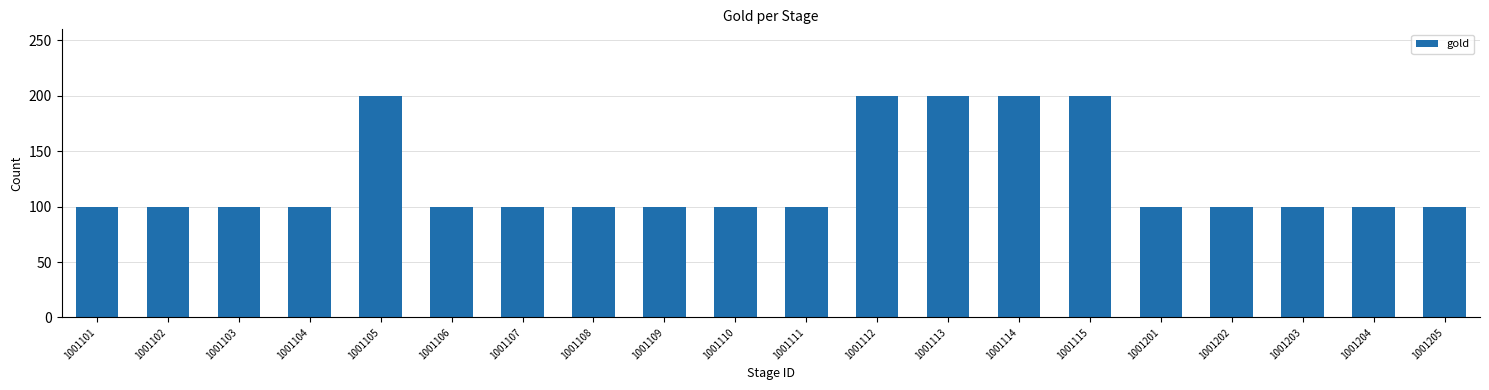

True or false: the data shows 100 at 1001108.

True